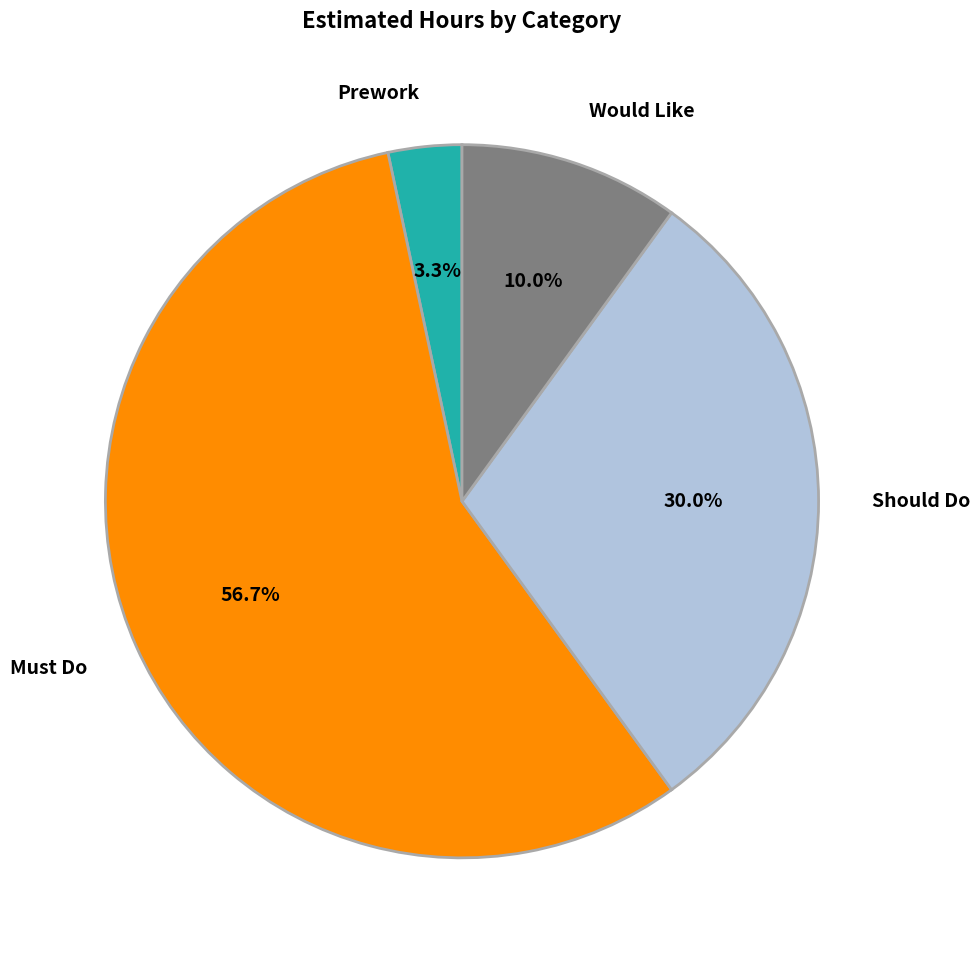

Which slice is the largest?

Must Do